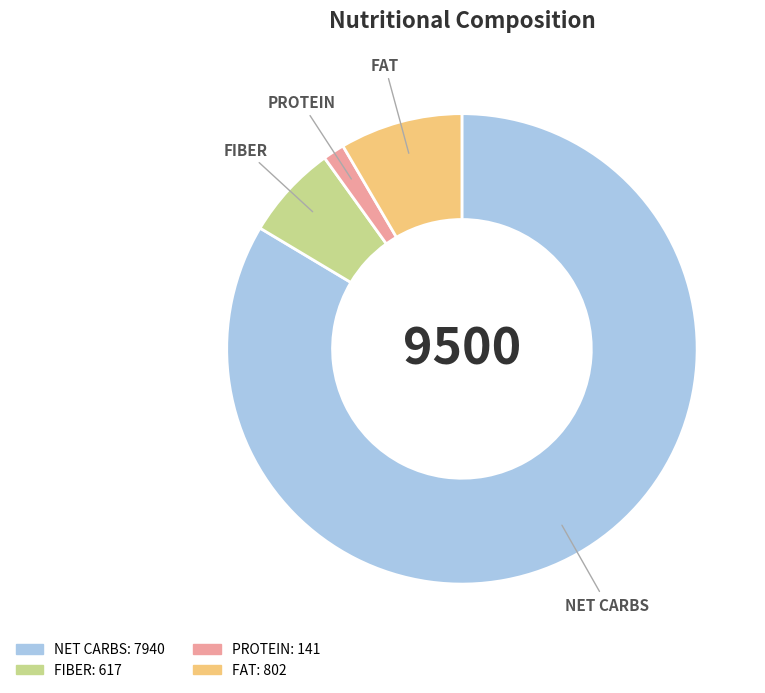

Between FIBER and NET CARBS, which is larger?

NET CARBS